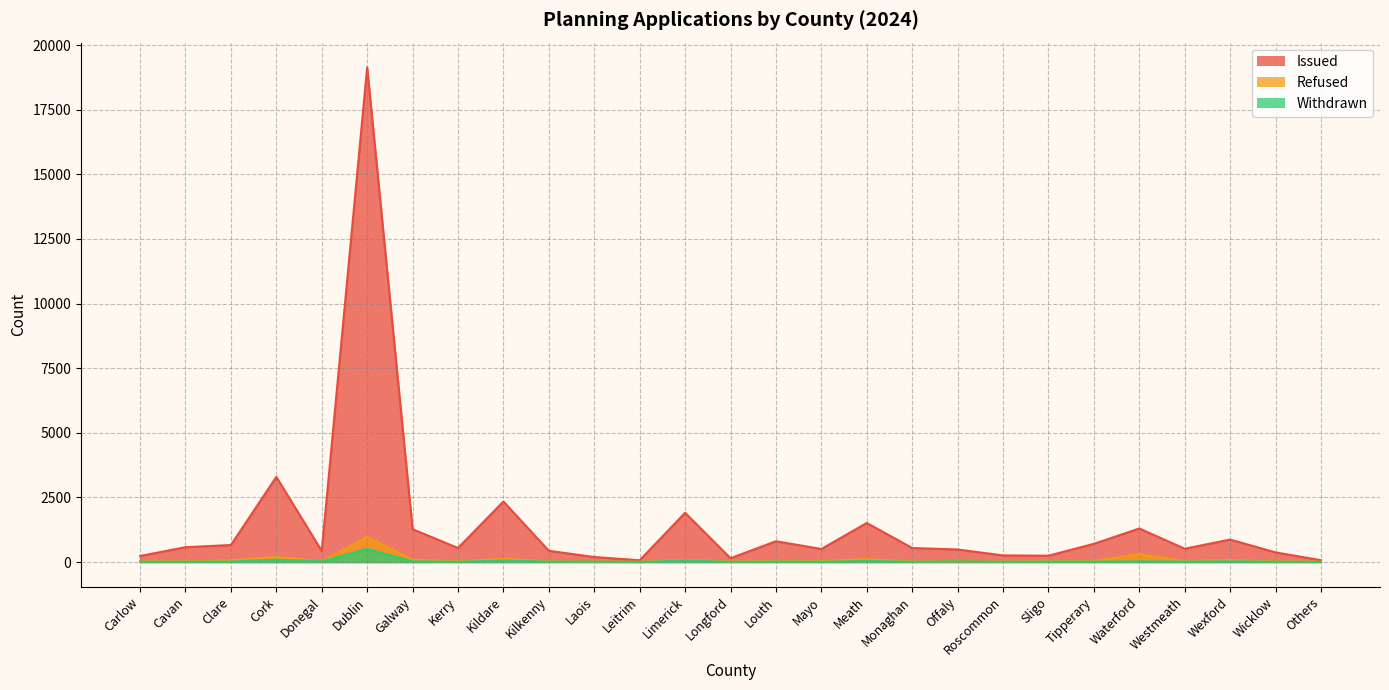

What is the sum of all Issued values?

39390